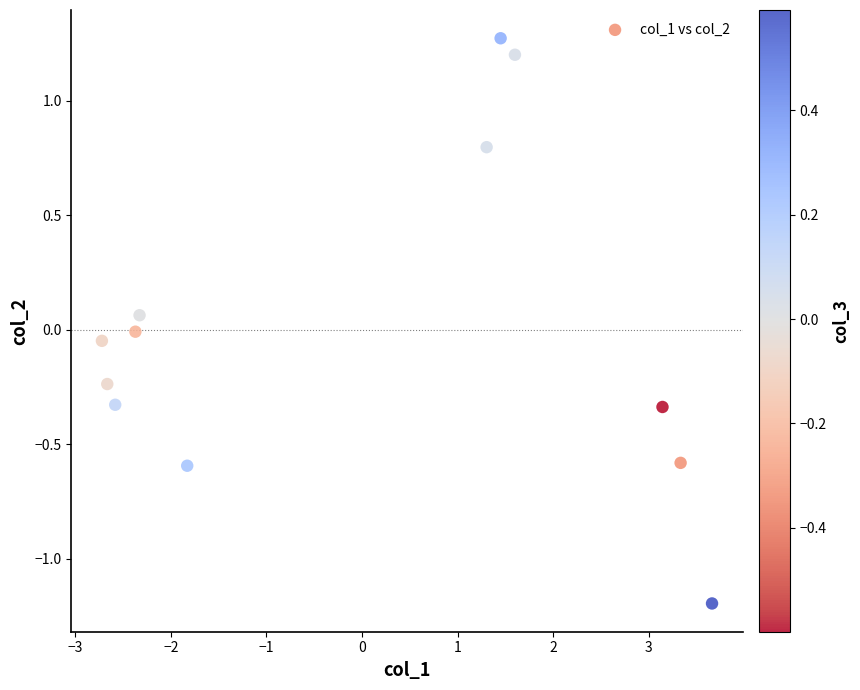

What is the range of Y values (max minus min)?

2.5